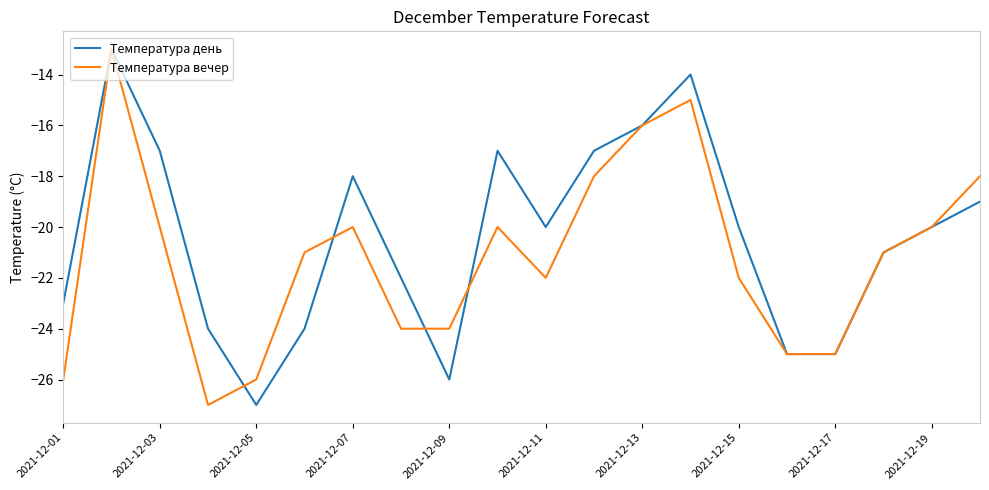

What is the minimum value for Температура вечер?

-27